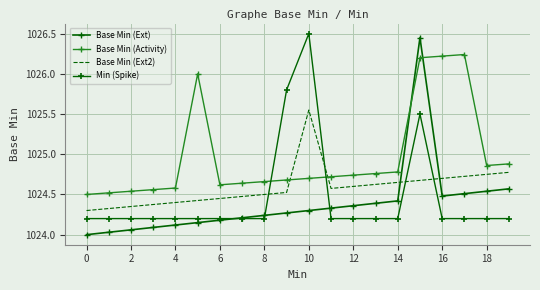

At how many categories does at least one series exceed 1026?

4